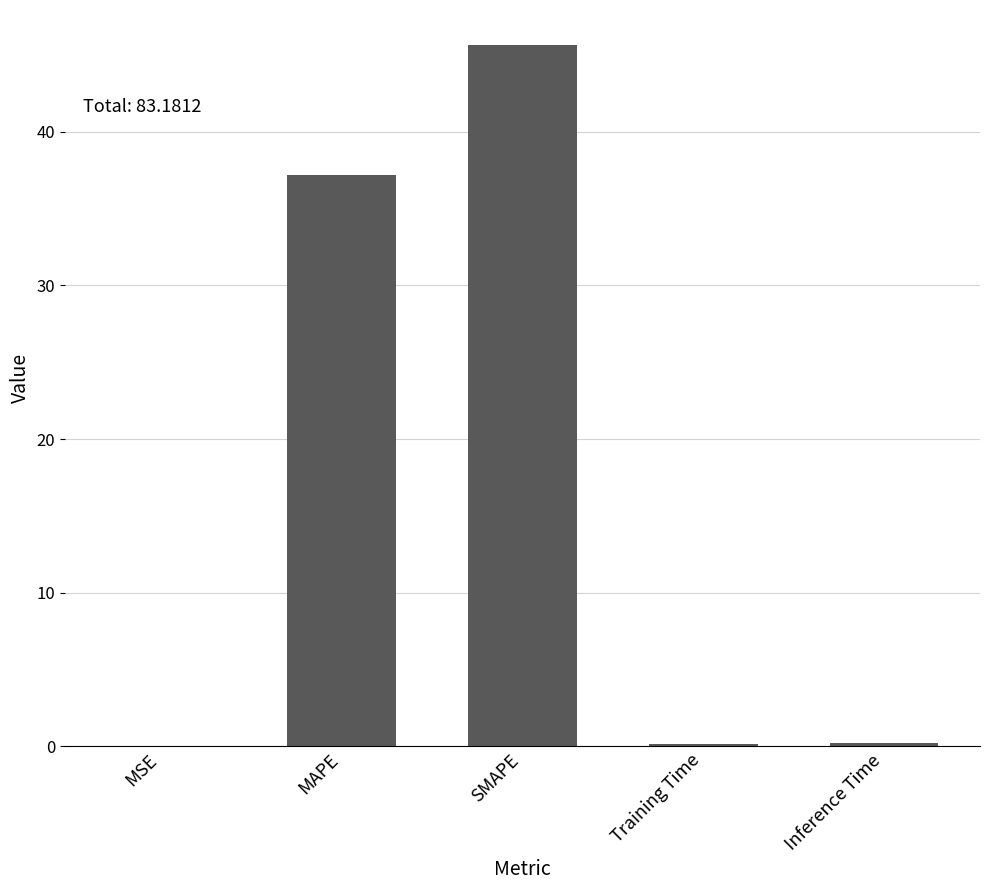

Read the value at MAPE.

37.2